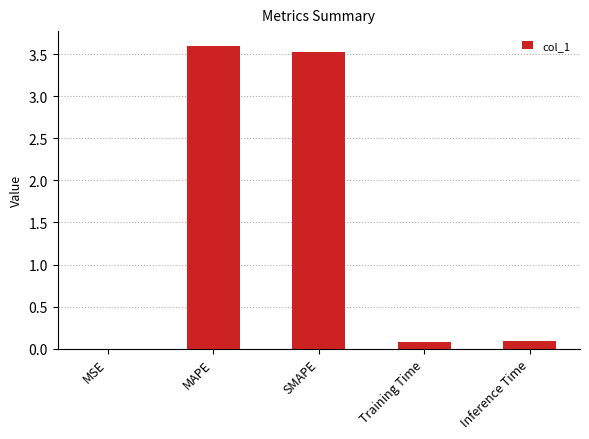

Between SMAPE and MSE, which is larger?

SMAPE